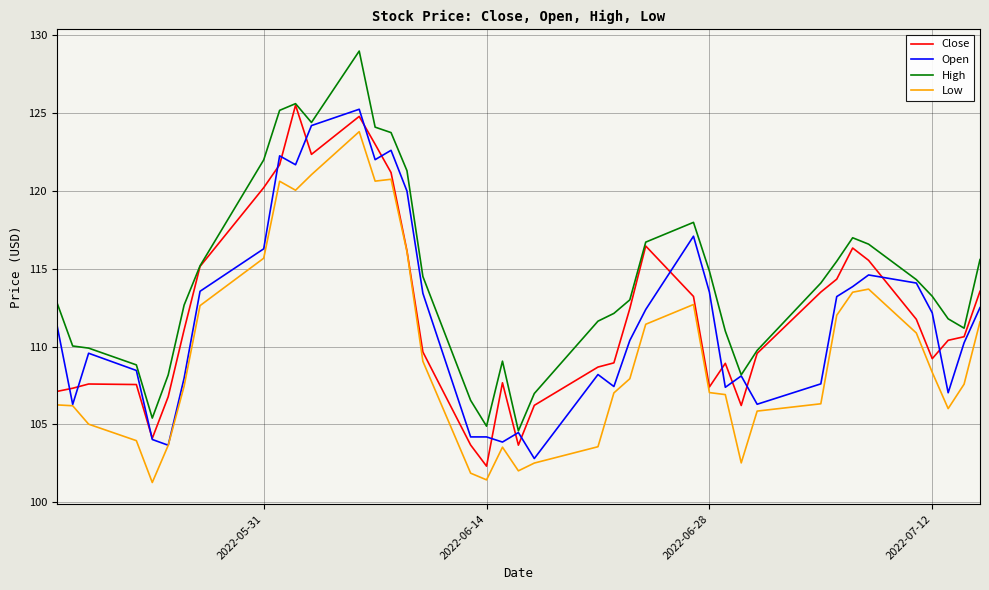

Which series has the largest total across all categories?

High